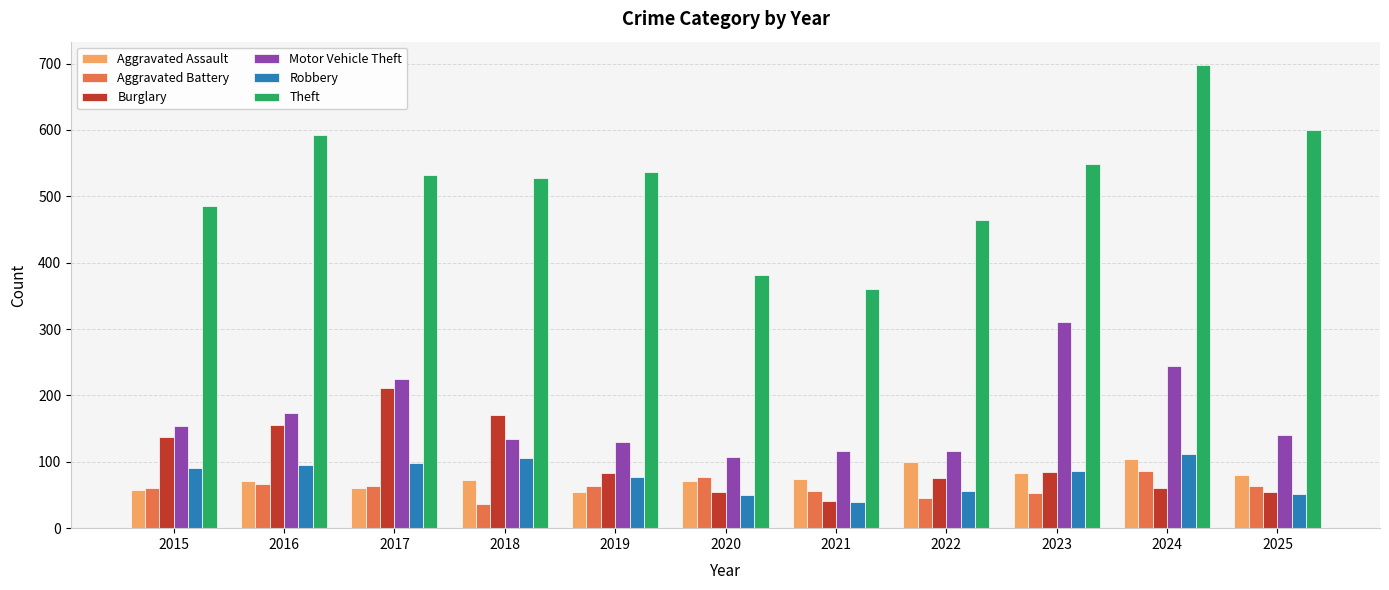

What is the minimum value for Aggravated Assault?

55